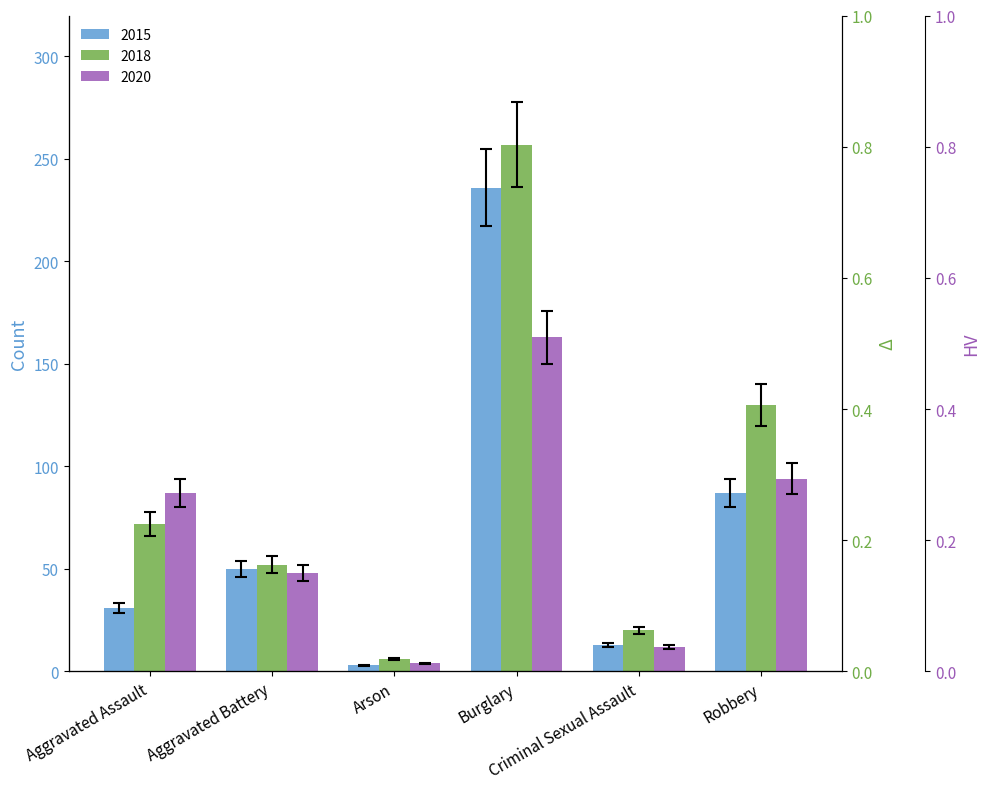

Between Aggravated Battery and Arson, which is larger?

Aggravated Battery